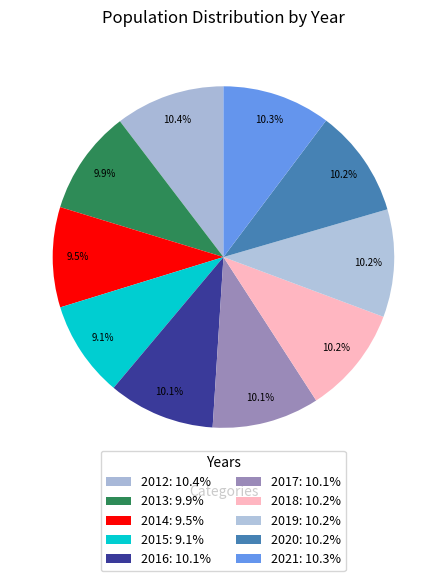

How many slices are in this pie chart?

10